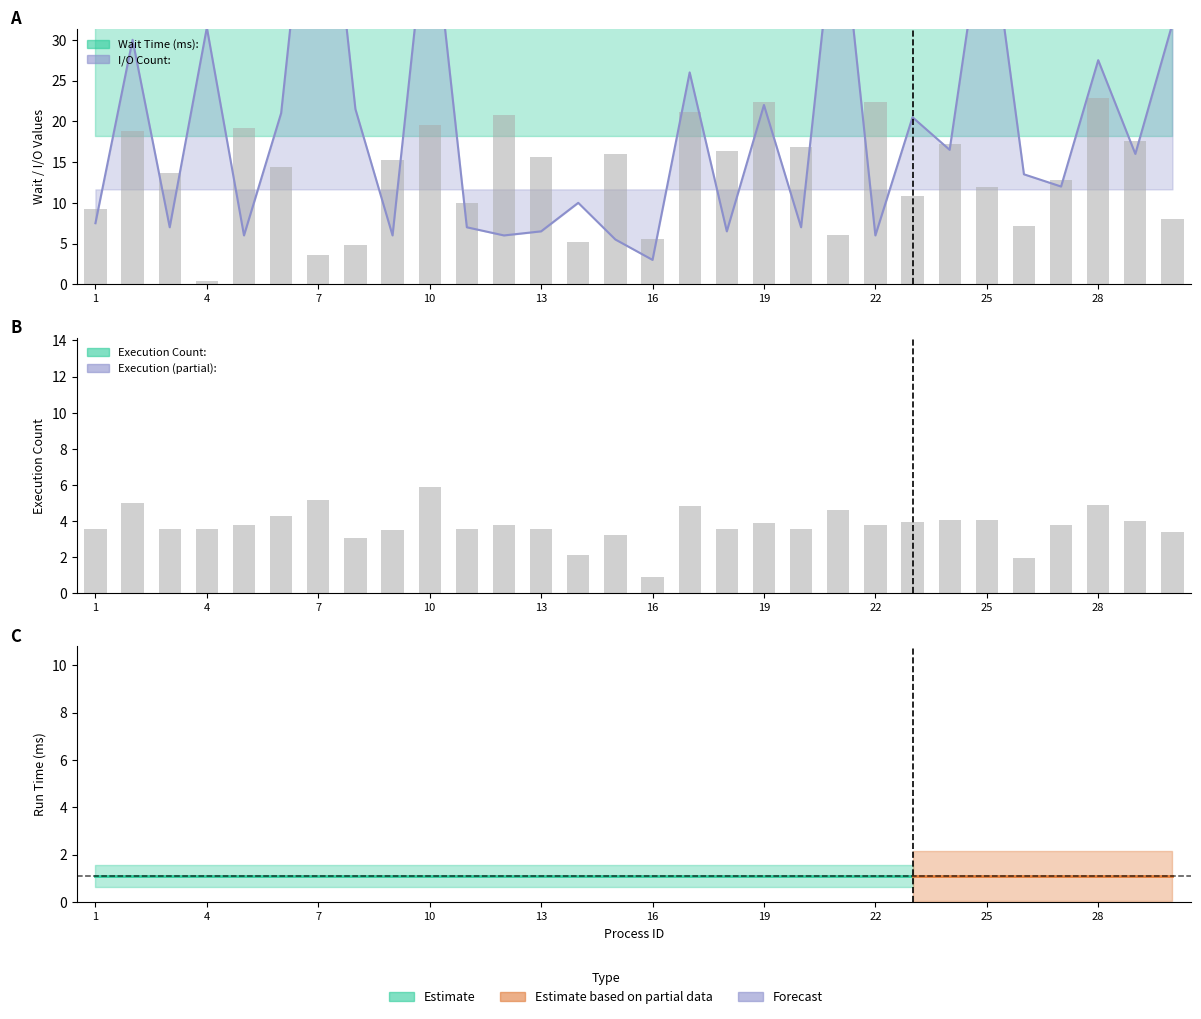

Are the bars horizontal?

No